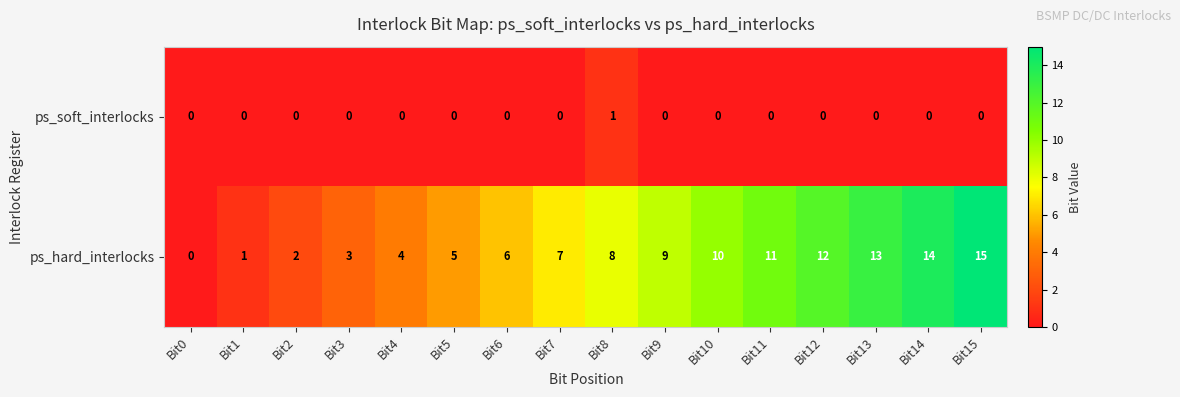

Rank the series by their maximum value, from lowest to highest.

ps_soft_interlocks, ps_hard_interlocks